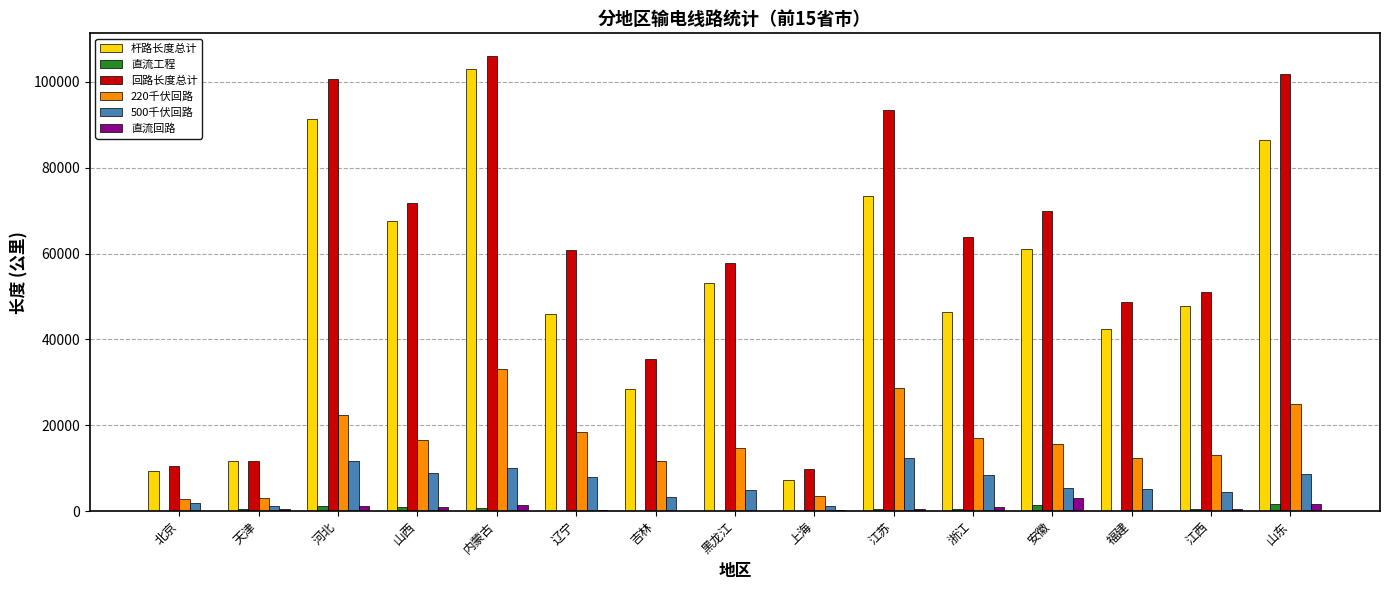

At which label is 杆路长度总计 closest to 55184?

黑龙江